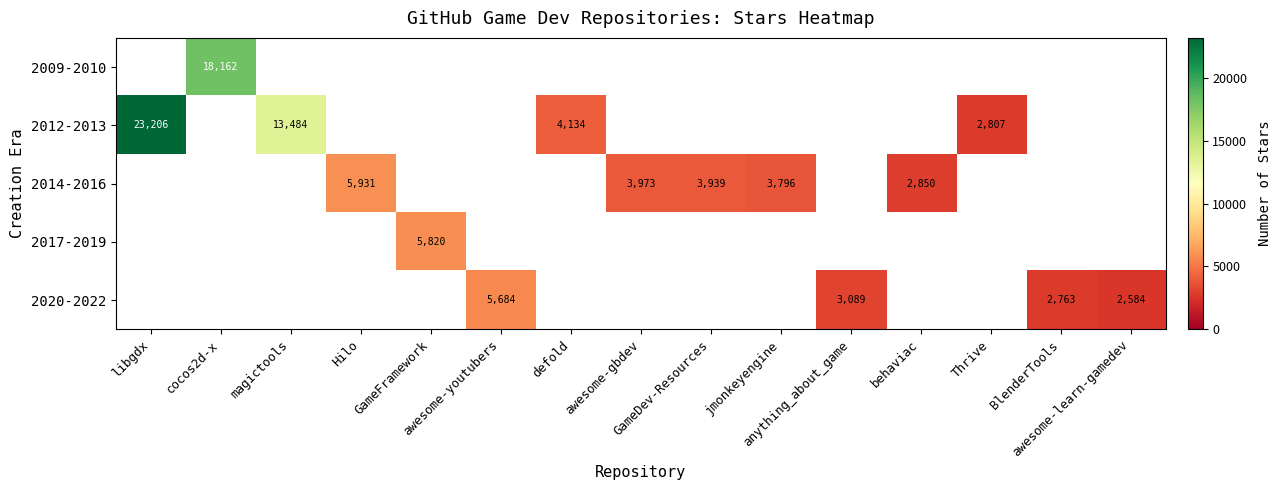

Which label corresponds to the smallest value in the chart?

awesome-learn-gamedev